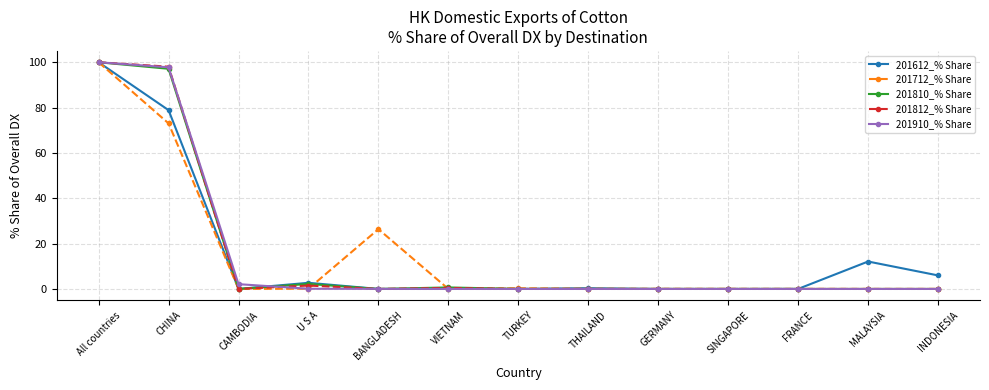

At which category is the sum across all series the highest?

All countries